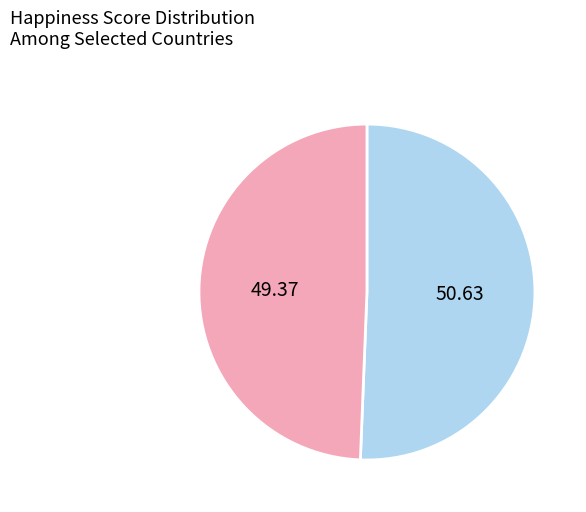

Is there any slice that represents more than half of the pie?

Yes